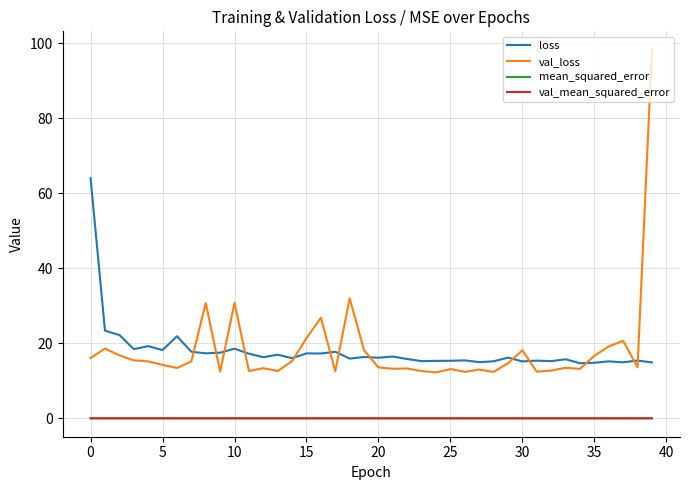

What are all the series names shown in the legend?

loss, val_loss, mean_squared_error, val_mean_squared_error